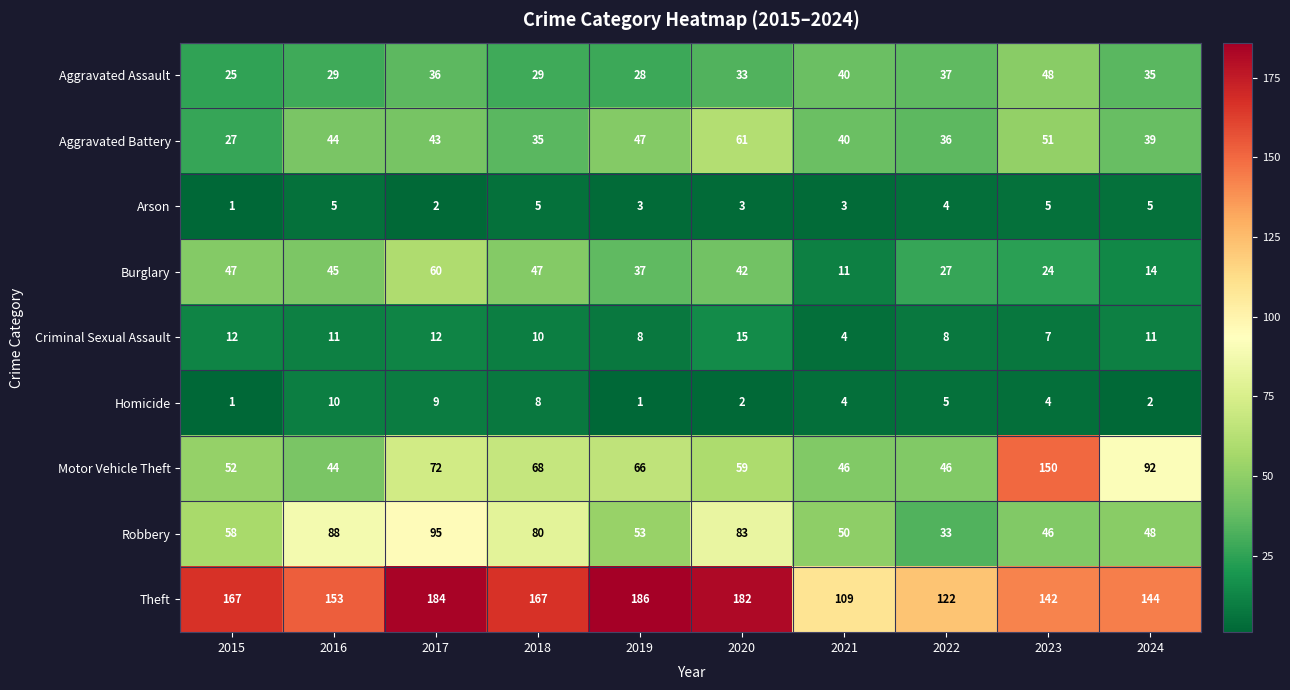

At how many categories does at least one series exceed 45?

10